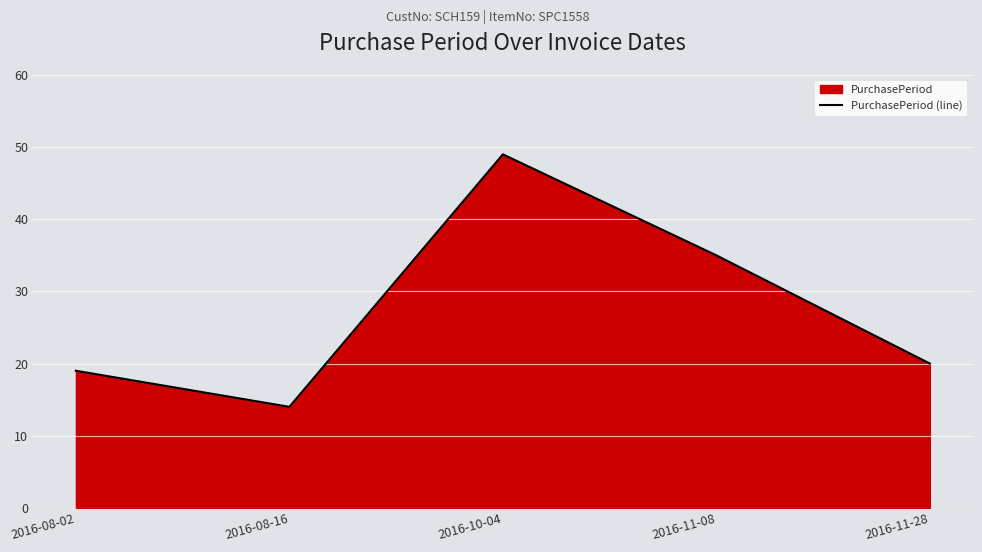

True or false: the data has more than 2 interior local peaks.

False